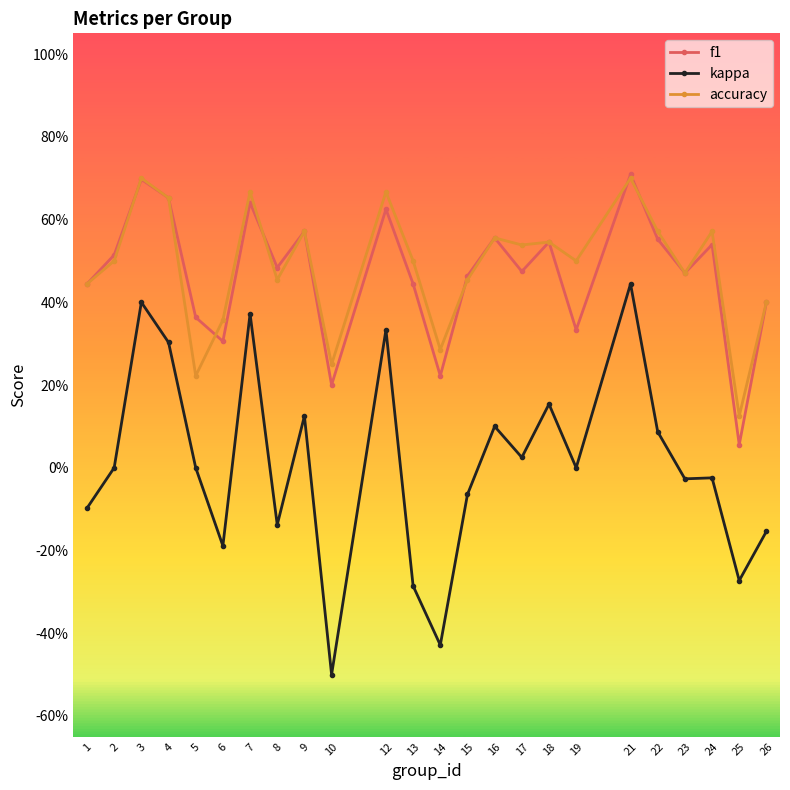

Rank the categories by kappa value from highest to lowest.

21, 3, 7, 12, 4, 18, 9, 16, 22, 17, 2, 5, 19, 24, 23, 15, 1, 8, 26, 6, 25, 13, 14, 10